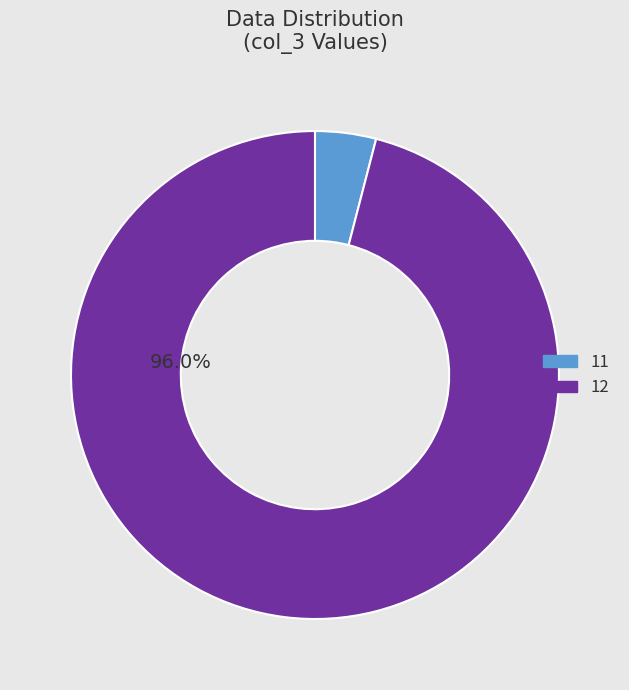

What percentage is the 11 slice, to the nearest percent?

4%